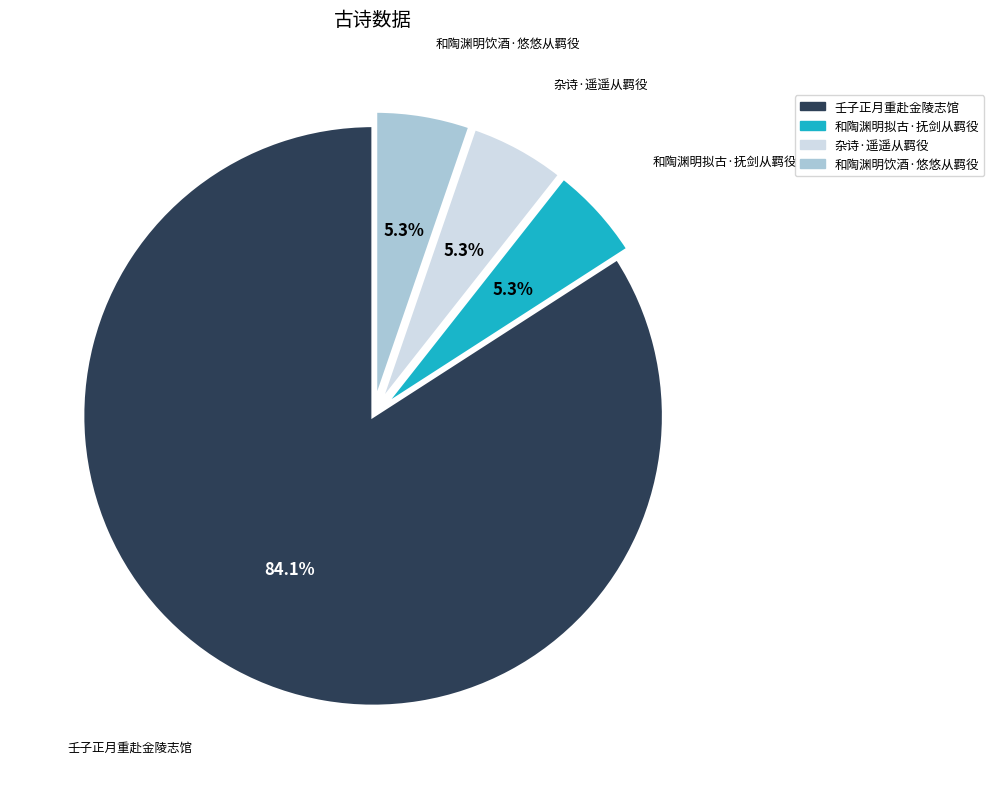

Is there a majority slice in this chart?

Yes